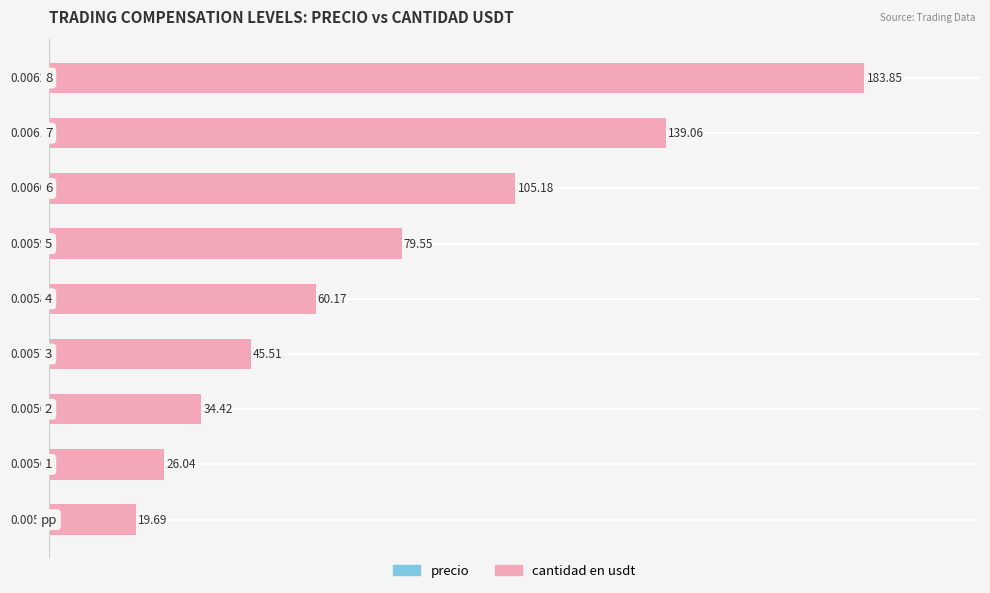

What is the spread (max minus min) of values at 0?

26.0